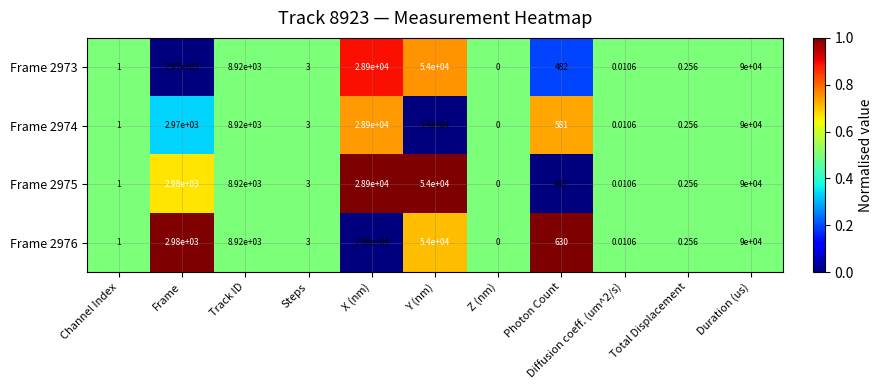

Which category has the lowest value in the Frame 2974 series?

Z (nm)